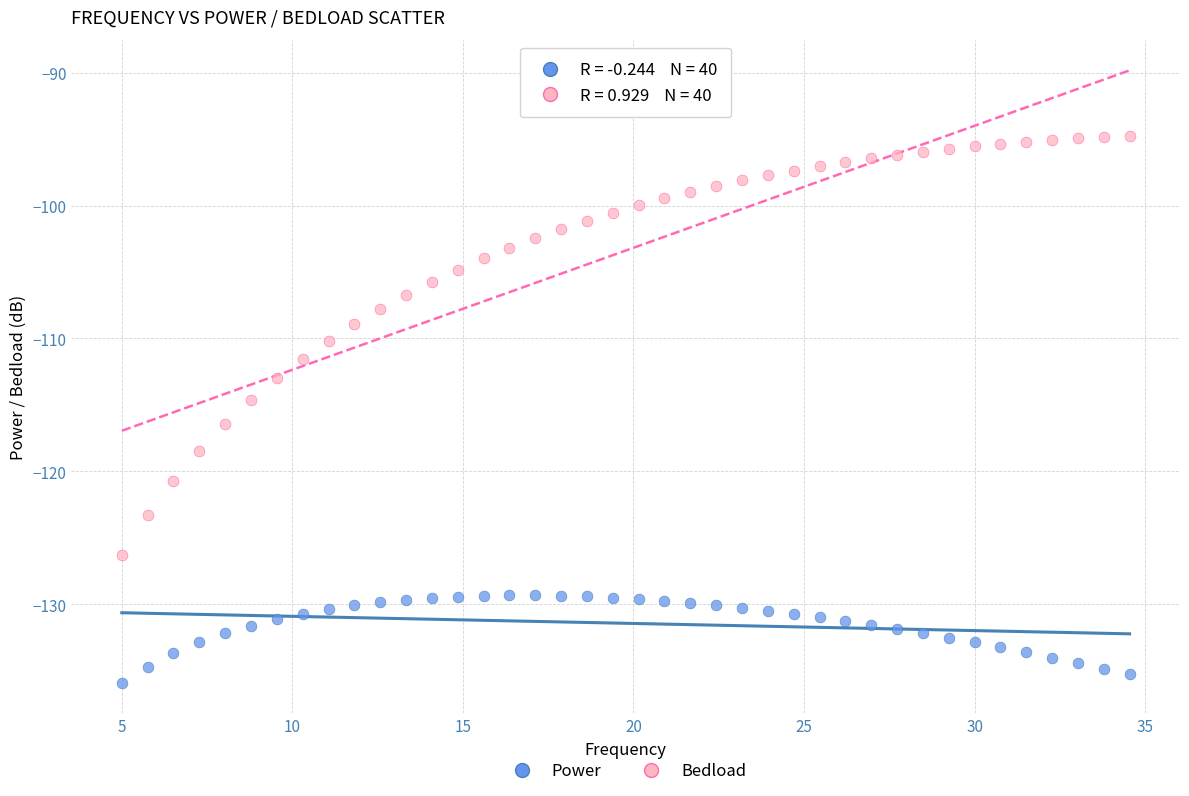

What is the X range (max minus min) for the scatter plot?

29.5